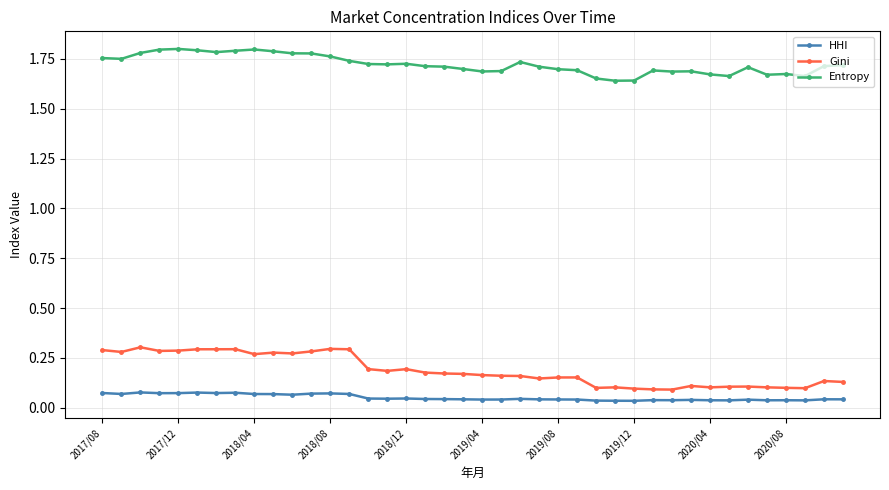

True or false: Entropy has more than 2 points higher than both neighbors.

True